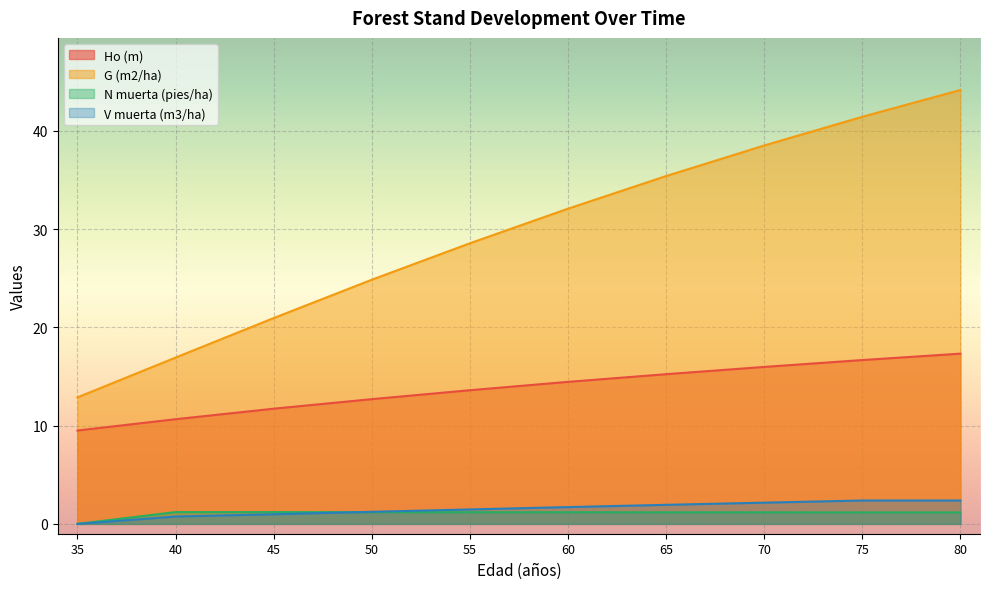

The value of Ho (m) at 75 is 5.0. True or false?

False